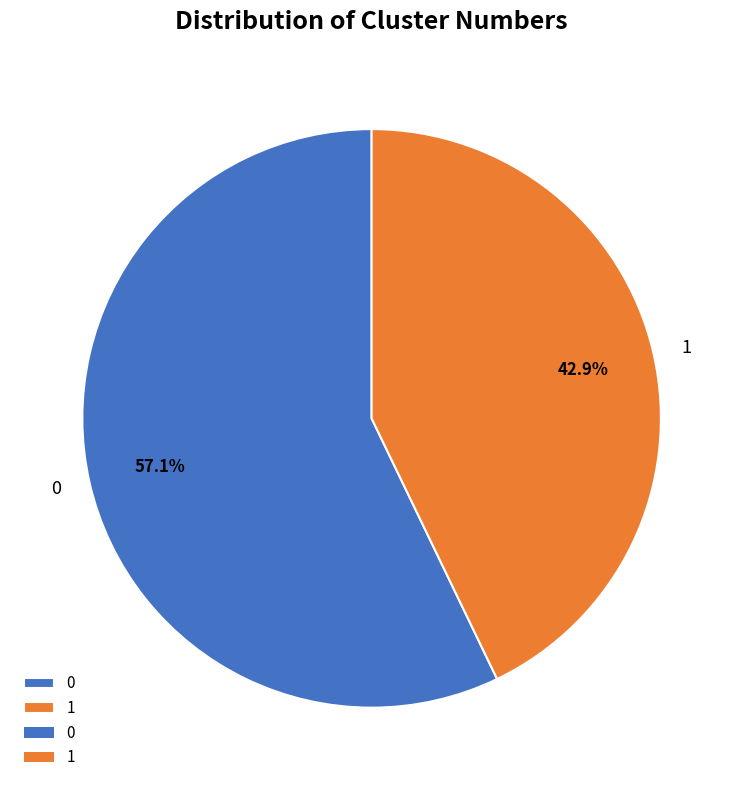

True or false: 1 accounts for 43% of the total.

True